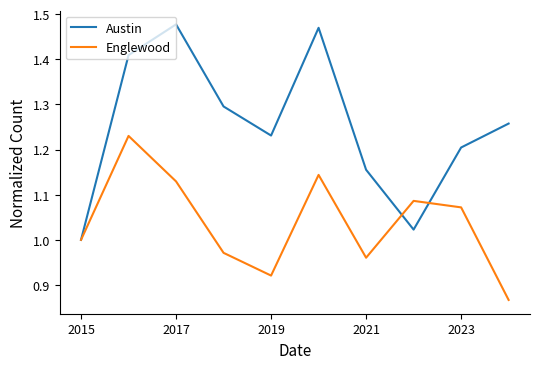

List the series in order of their overall mean, lowest first.

Englewood, Austin